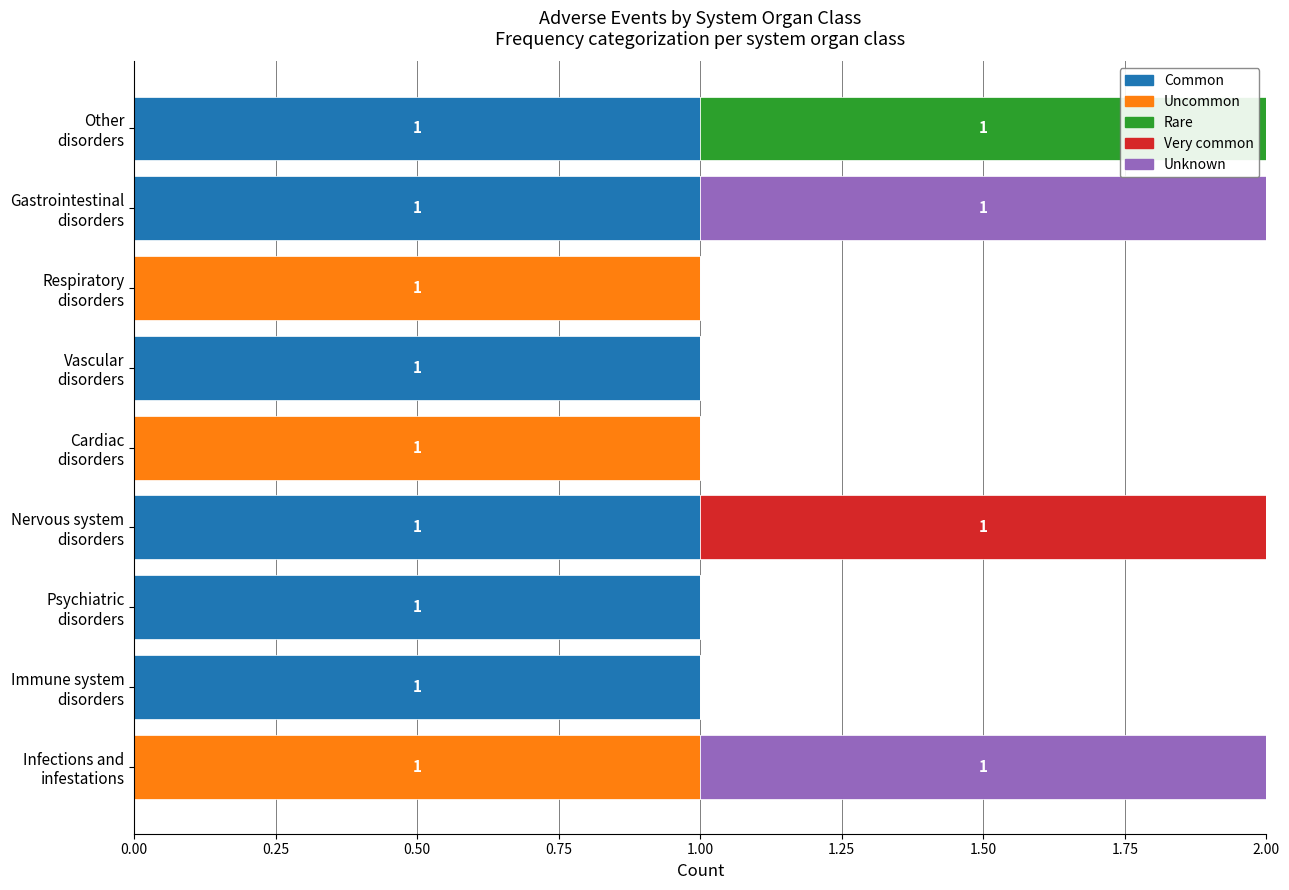

How many distinct data groups are displayed?

5